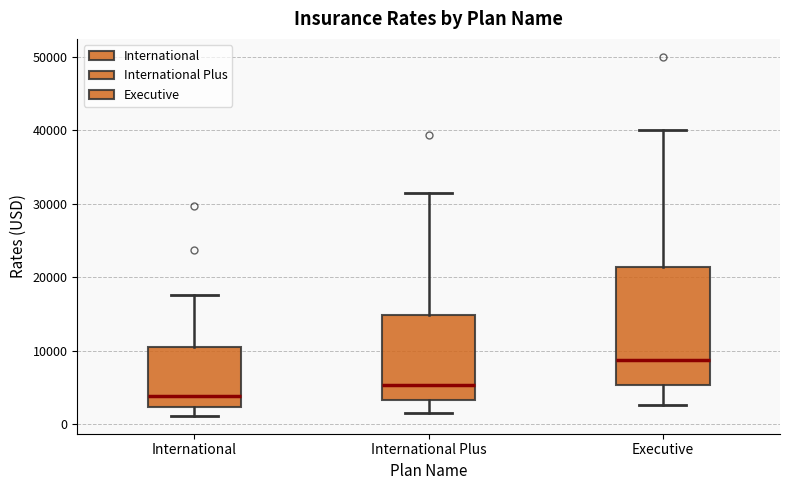

Which box has the highest median line?

Executive